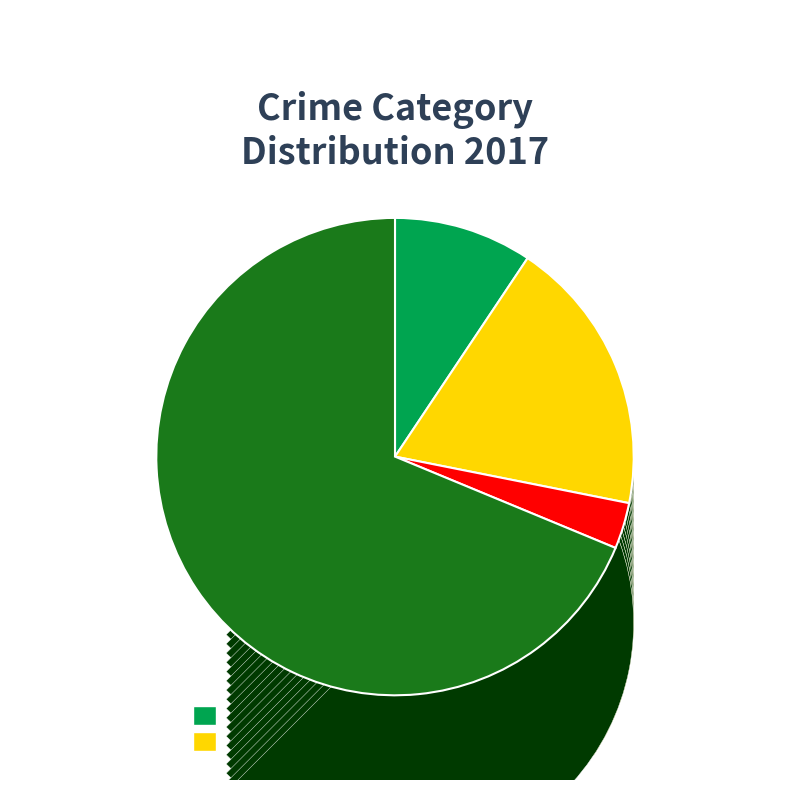

Which has a higher value, Aggravated Battery or Criminal Sexual Assault?

Aggravated Battery